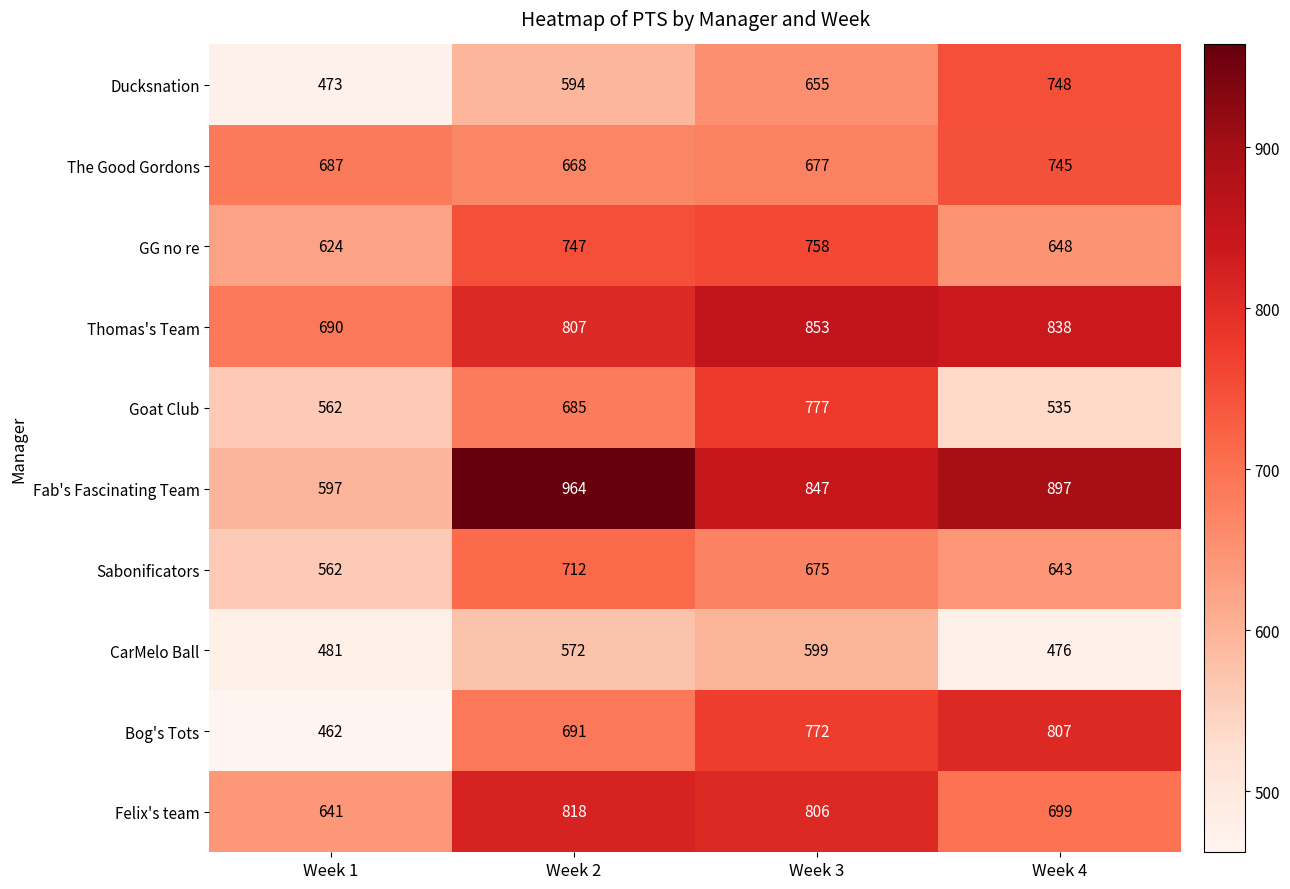

Is it true that Ducksnation equals 594 at Week 2?

True